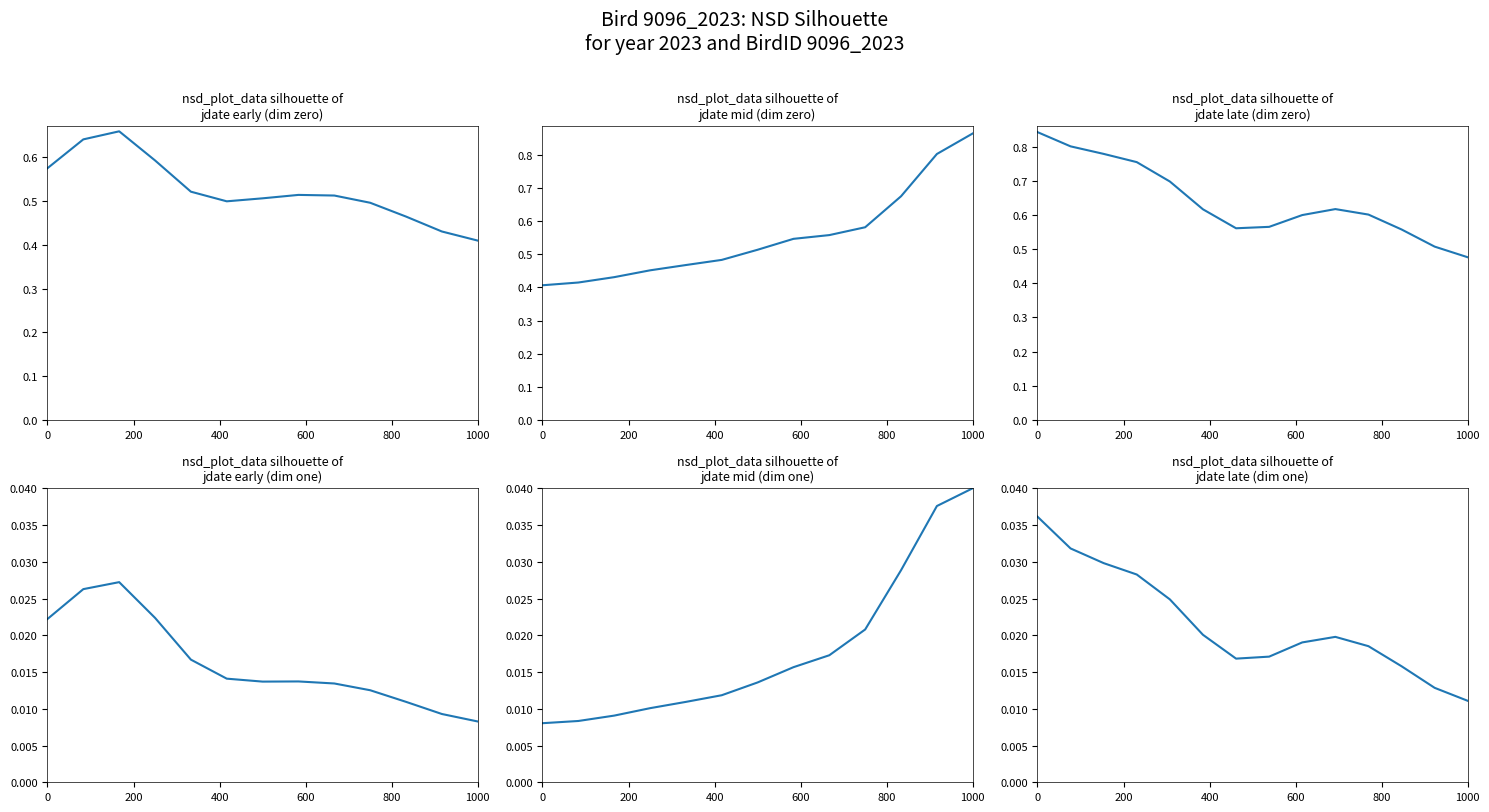

How many distinct data groups are displayed?

2